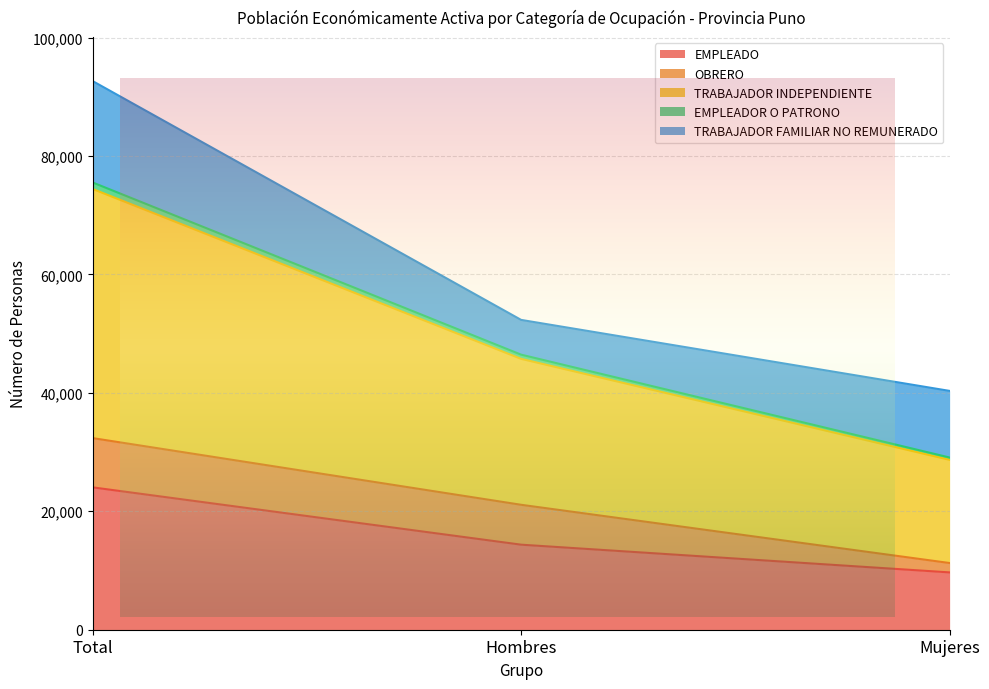

Which series changed the most between Total and Hombres?

TRABAJADOR INDEPENDIENTE